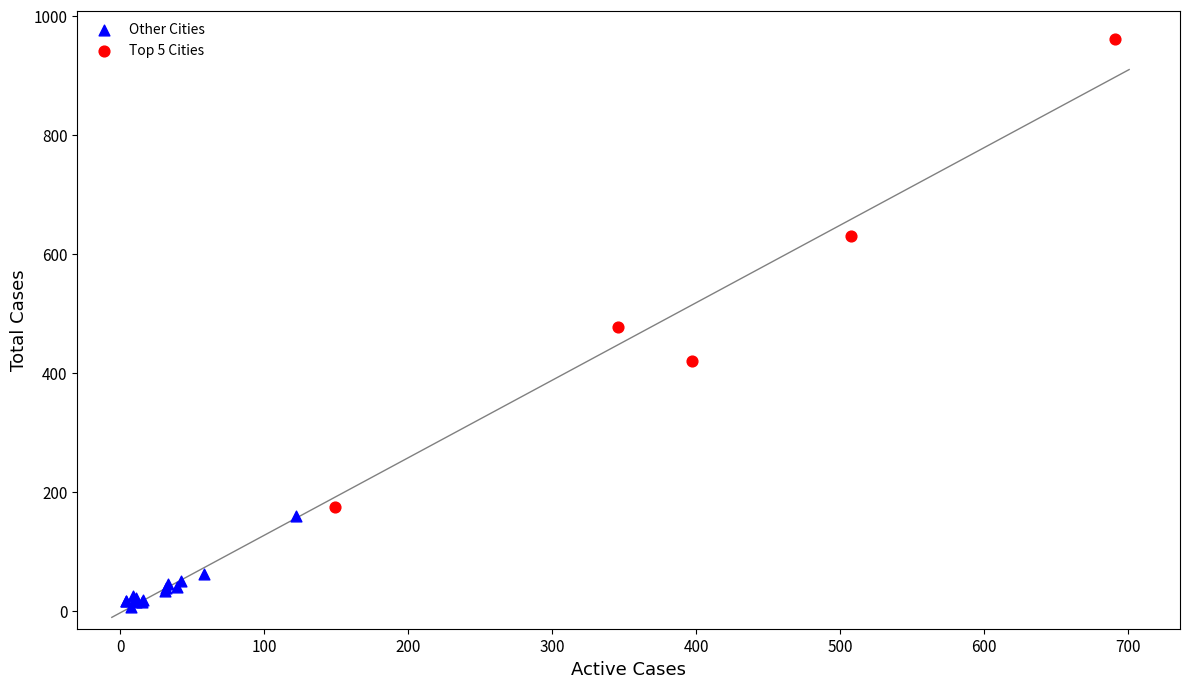

Which series has the largest Y range (max minus min)?

Top 5 Cities